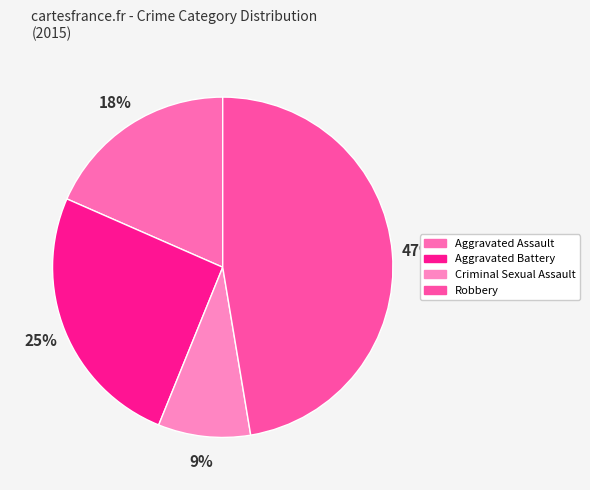

Is it true that Criminal Sexual Assault is 9% of the pie?

True